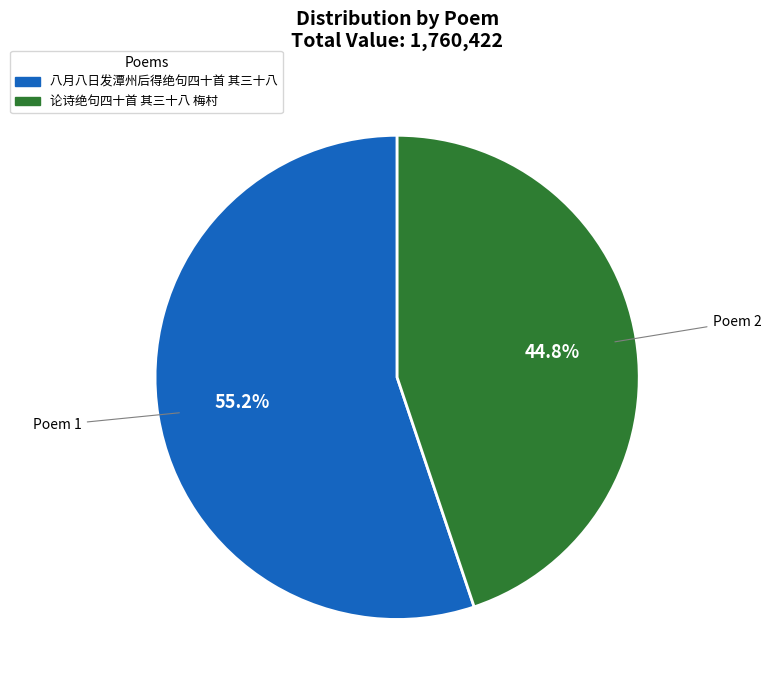

What is the ratio of the value at 论诗绝句四十首 其三十八 梅村 to the value at 八月八日发潭州后得绝句四十首 其三十八?

0.8